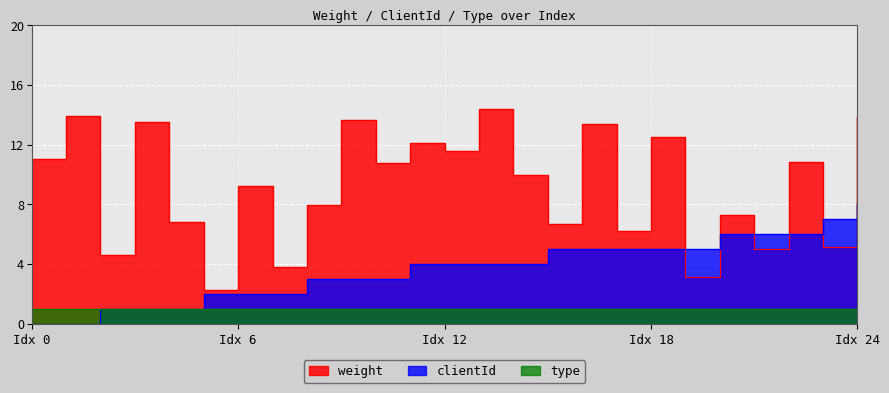

What is the maximum value shown in the chart?

14.4